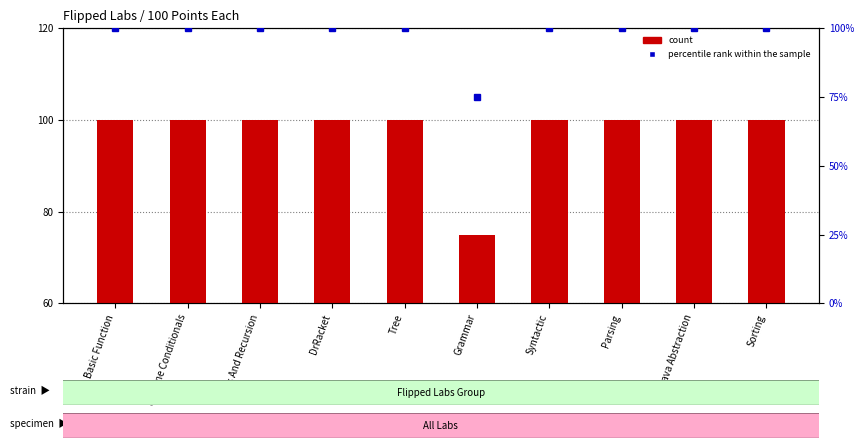

Which series changed the most between Grammar and Sorting?

count